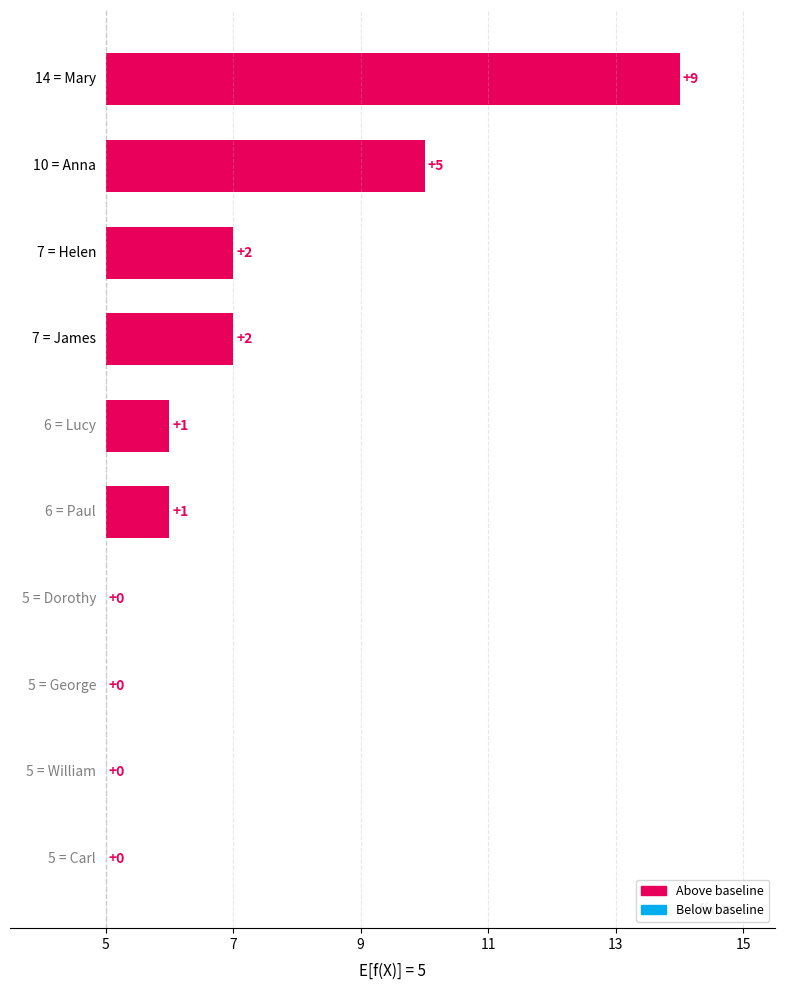

How many categories are shown in the chart?

10